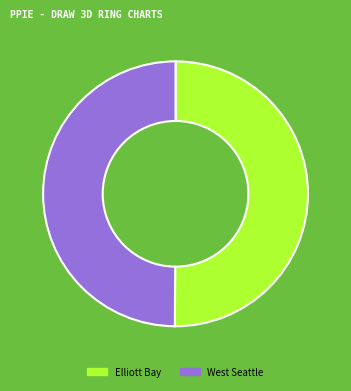

How many slices are in this pie chart?

2